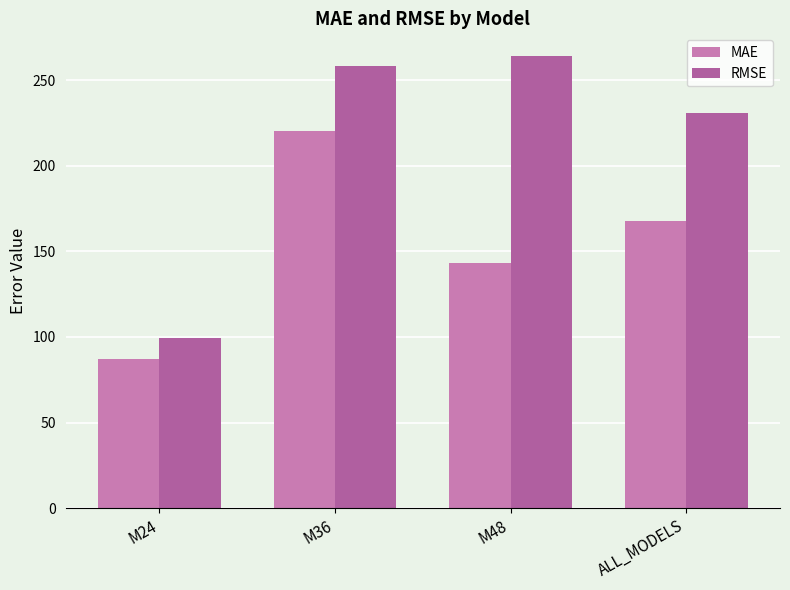

What is the sum of all RMSE values?

852.6